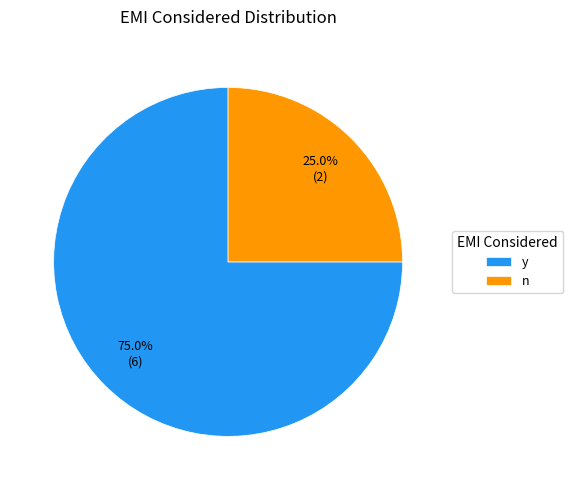

Does y represent more than half of the total?

Yes